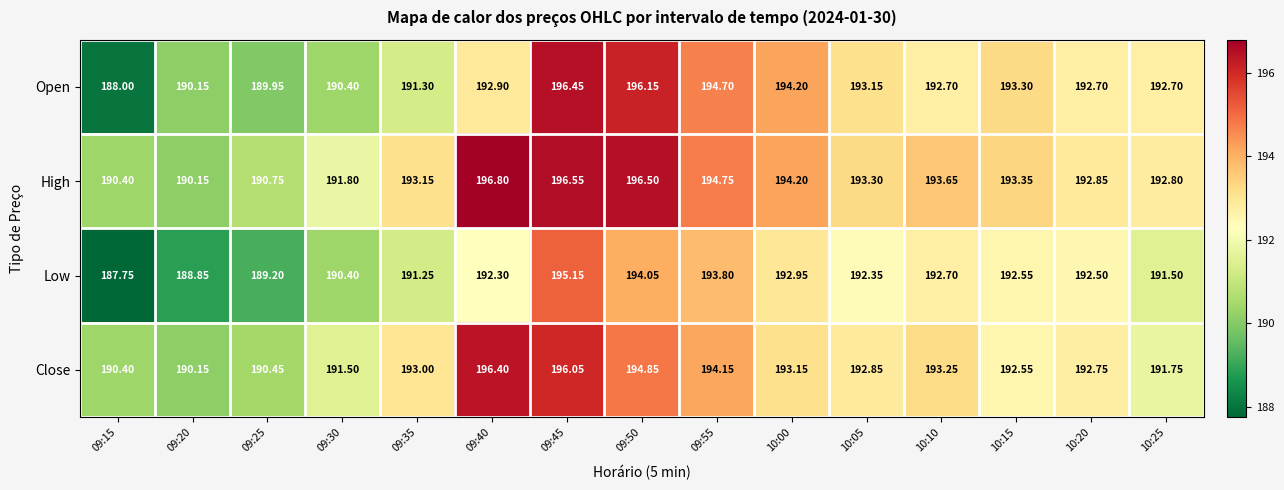

Which series has the largest total across all categories?

High